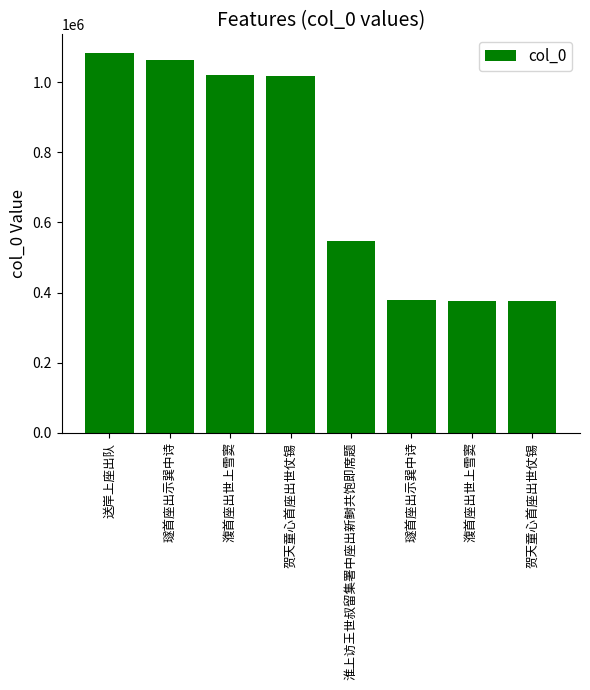

What is the value of the 3rd bar from the left?

1021673